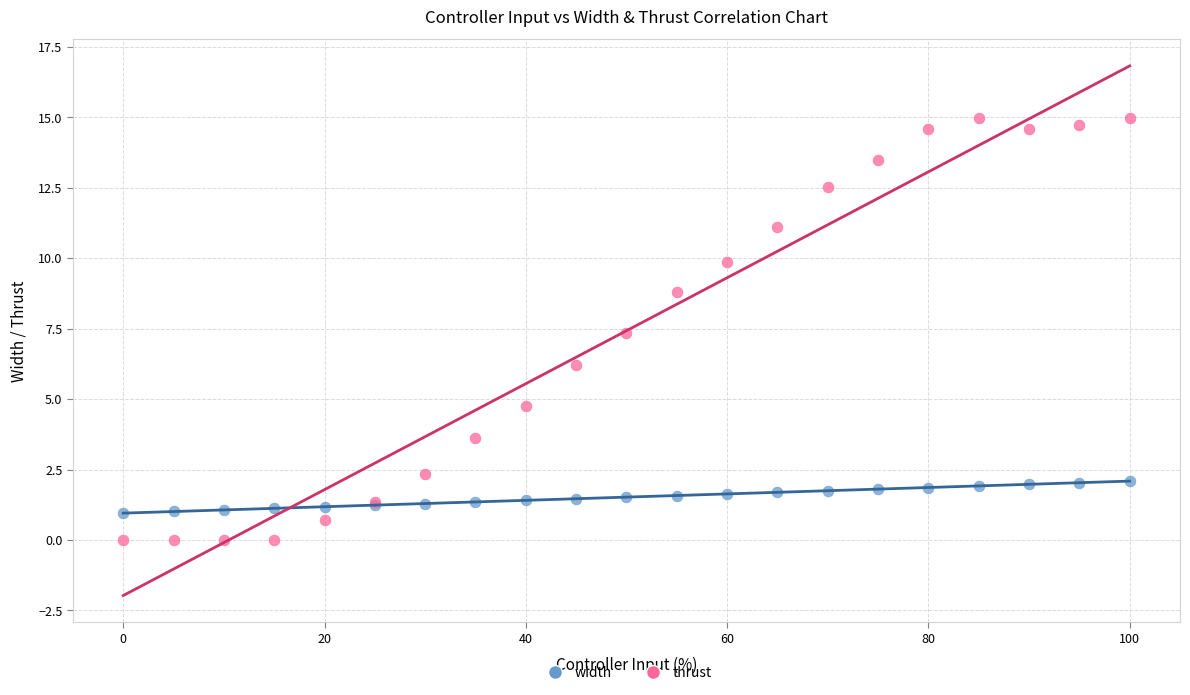

Which series reaches the minimum Y coordinate?

thrust